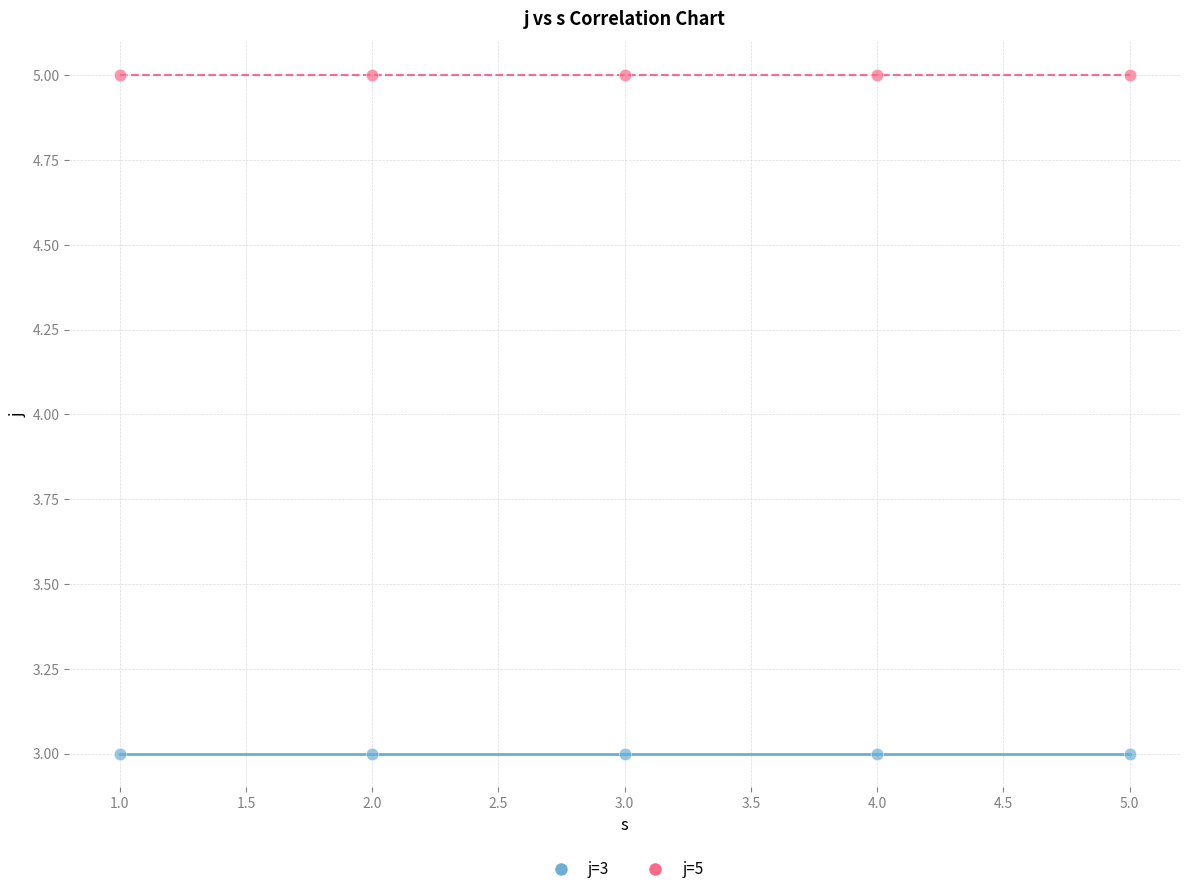

Which series reaches the minimum Y coordinate?

j=3